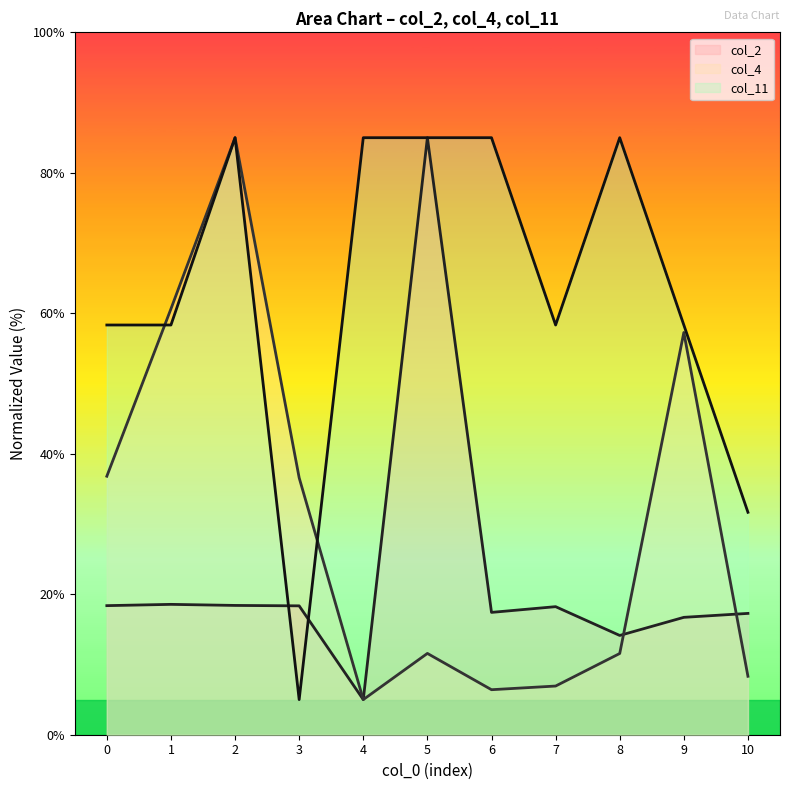

At how many categories does at least one series exceed 17?

11